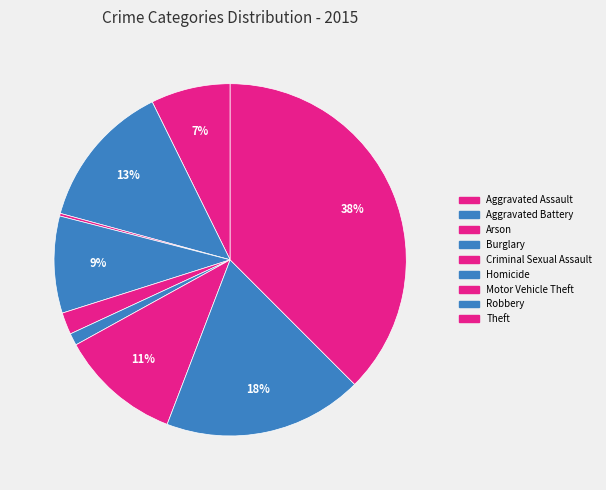

To the nearest percent, what percentage of the pie is Aggravated Assault?

7%